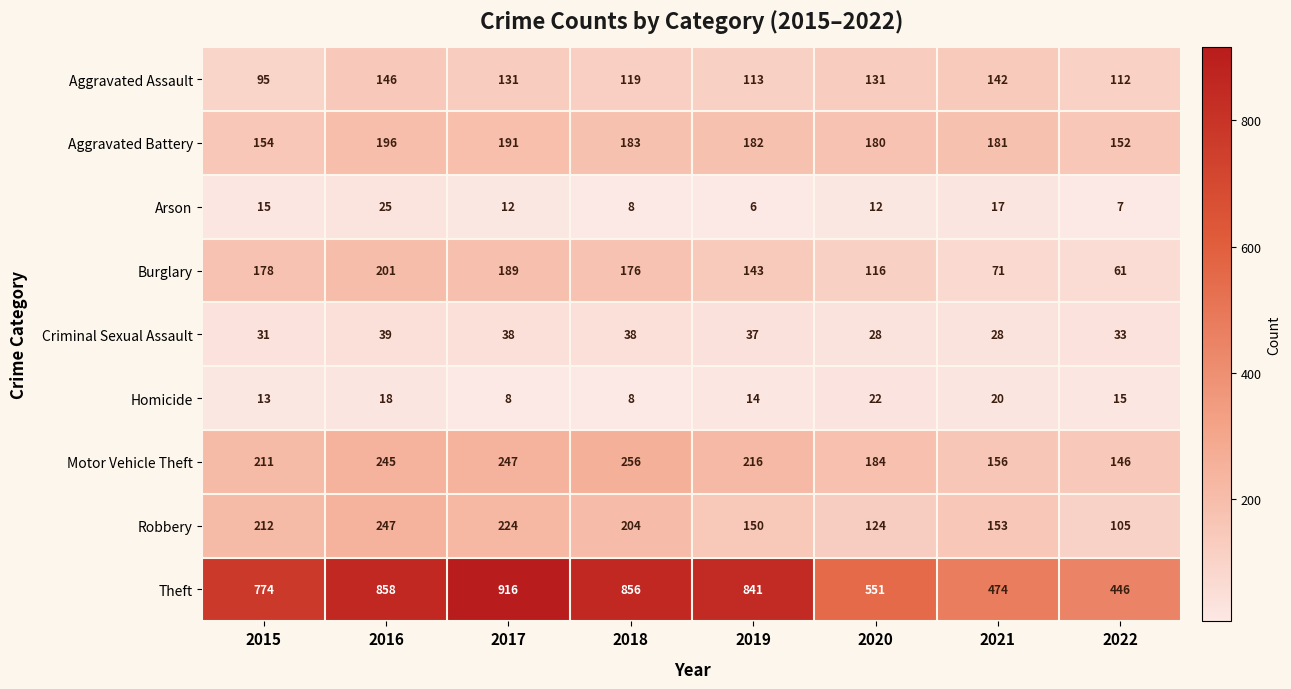

At 2022, list the series in order from largest to smallest.

Theft, Aggravated Battery, Motor Vehicle Theft, Aggravated Assault, Robbery, Burglary, Criminal Sexual Assault, Homicide, Arson